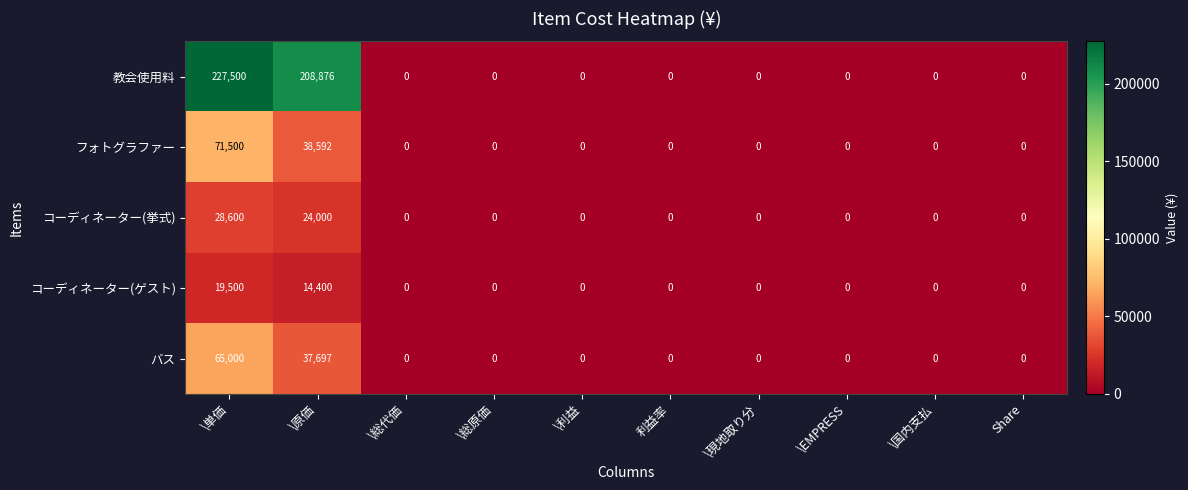

At how many categories does at least one series exceed 76938?

2